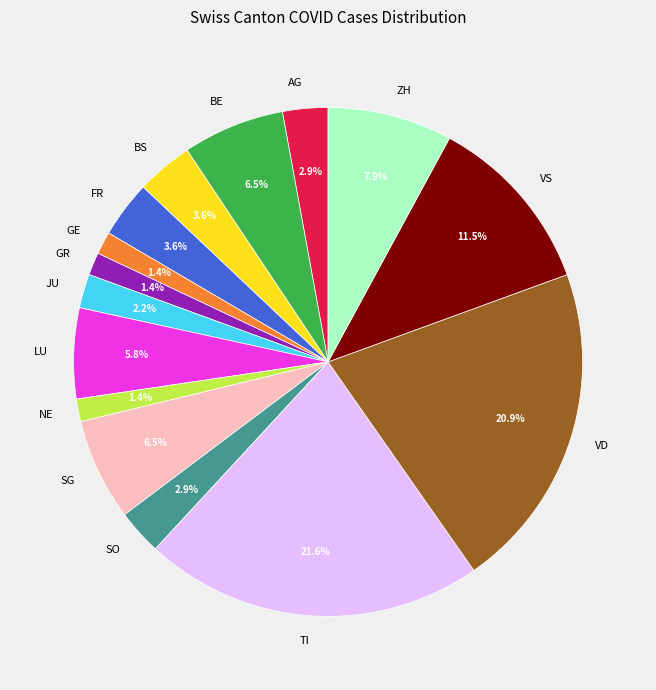

To the nearest percent, what is the average slice percentage?

7%